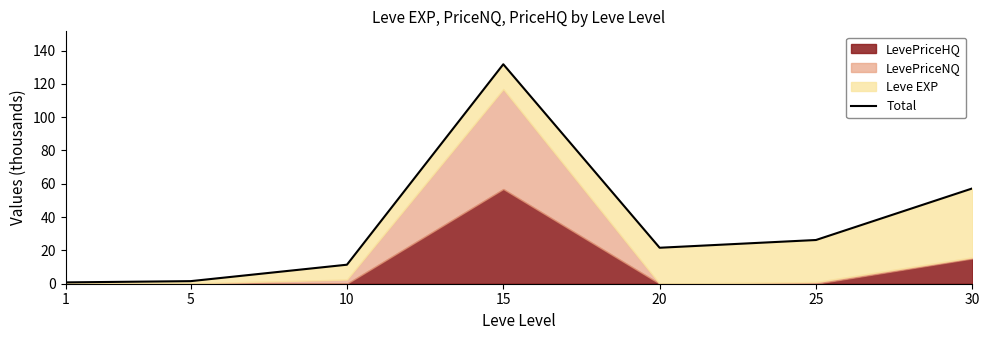

Does the chart display data point markers on the line(s)?

No